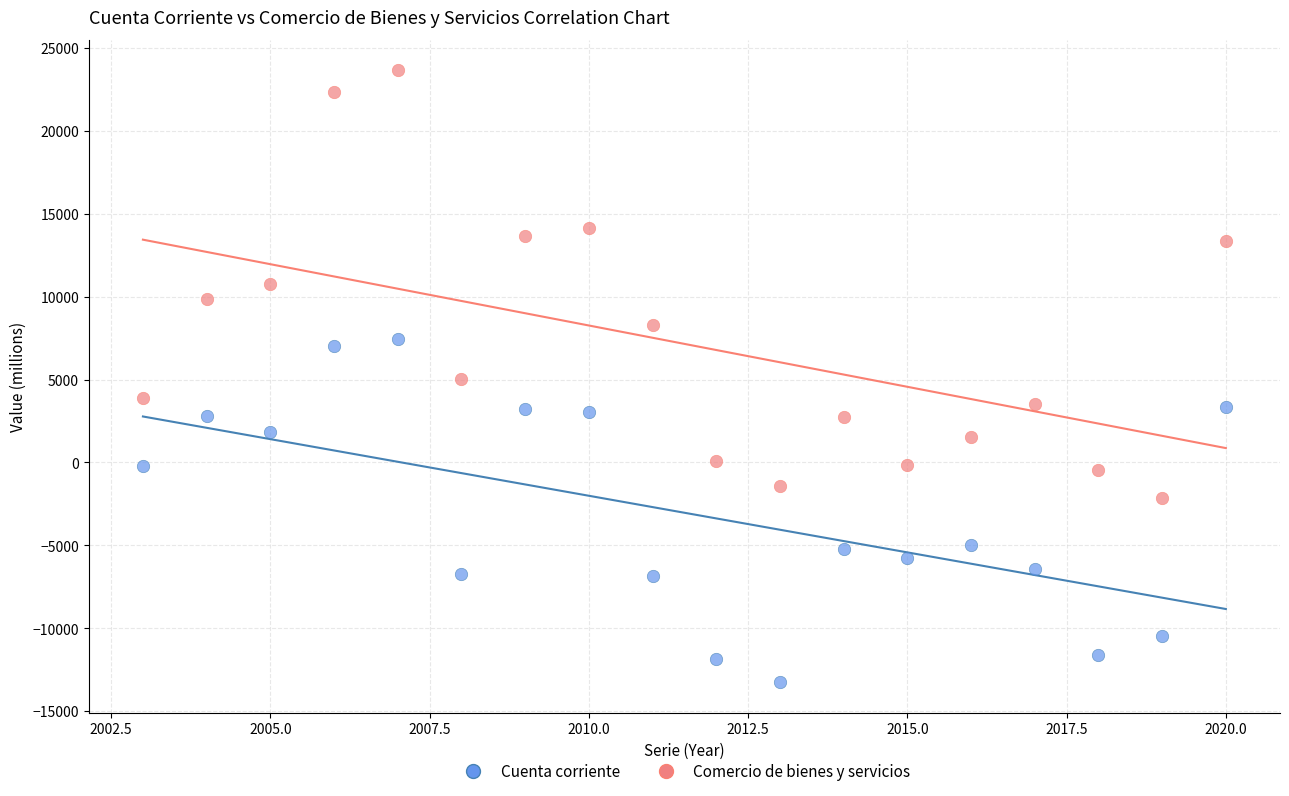

Which series contains the highest Y value?

Comercio de bienes y servicios